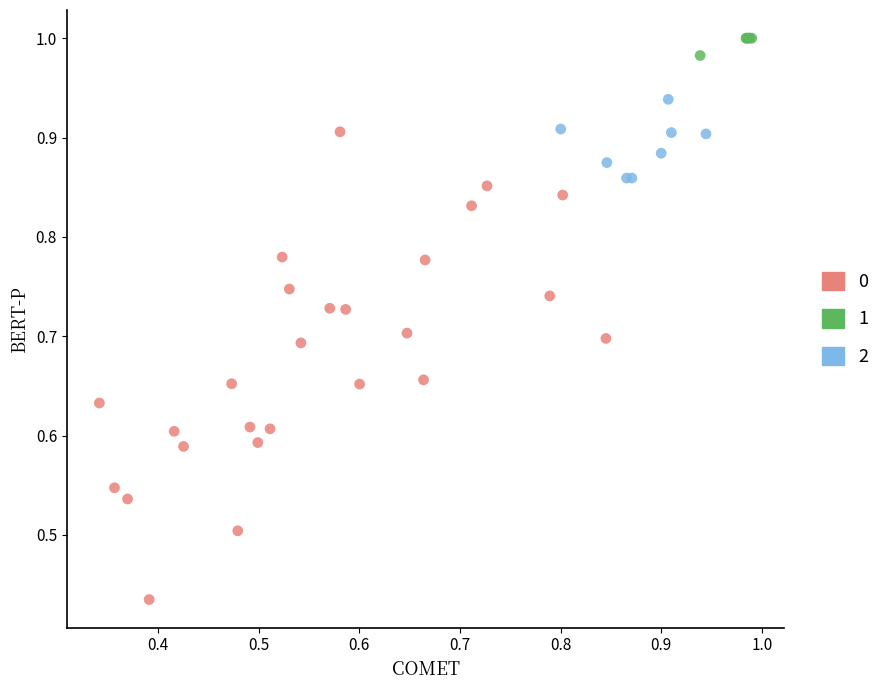

Which series contains the lowest Y value?

0